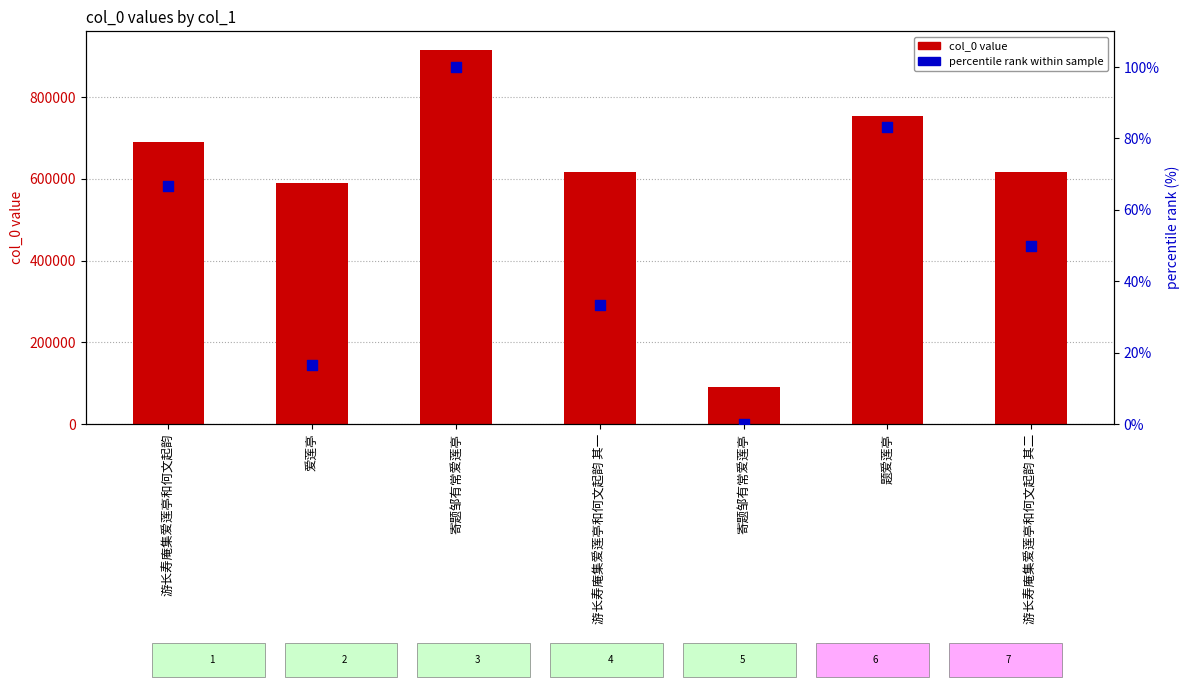

At which category is the sum across all series the highest?

寄题邹有常爱莲亭